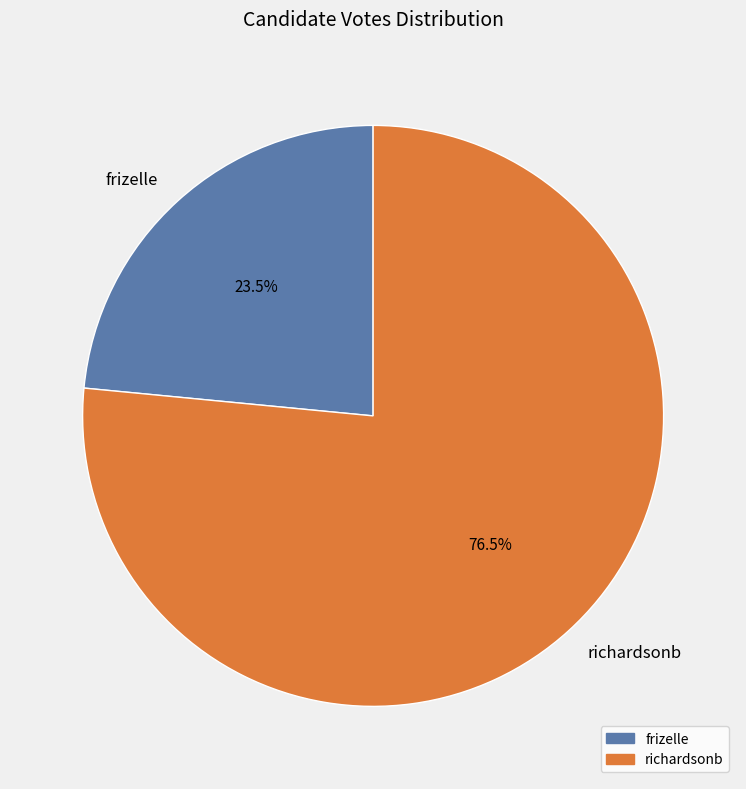

Rank the categories by value from highest to lowest.

richardsonb, frizelle